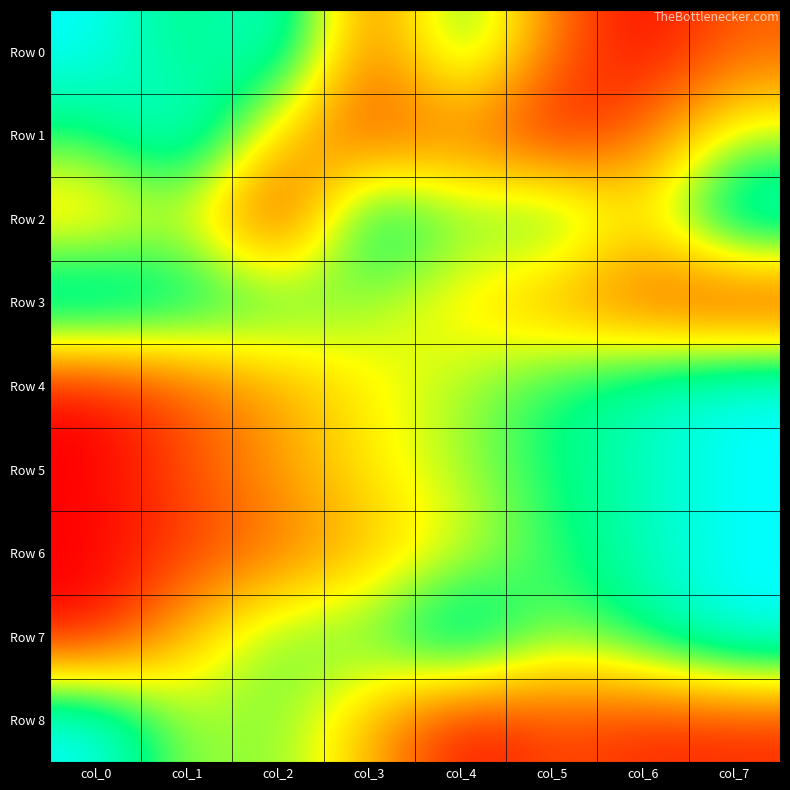

Reading left to right, extract all data points from this chart.

Row 0: col_0=1.0	col_1=0.7	col_2=1.0	col_3=0.2	col_4=0.7	col_5=0.2	col_6=0.0	col_7=0.2
Row 1: col_0=0.7	col_1=1.0	col_2=0.4	col_3=0.1	col_4=0.2	col_5=0.0	col_6=0.2	col_7=0.6
Row 2: col_0=0.4	col_1=0.5	col_2=0.0	col_3=0.9	col_4=0.6	col_5=0.8	col_6=0.4	col_7=1.0
Row 3: col_0=1.0	col_1=0.9	col_2=0.8	col_3=0.6	col_4=0.4	col_5=0.3	col_6=0.1	col_7=0.0
Row 4: col_0=0.0	col_1=0.2	col_2=0.3	col_3=0.5	col_4=0.6	col_5=0.7	col_6=0.9	col_7=1.0
Row 5: col_0=0.0	col_1=0.2	col_2=0.3	col_3=0.5	col_4=0.6	col_5=0.7	col_6=0.9	col_7=1.0
Row 6: col_0=0.0	col_1=0.1	col_2=0.2	col_3=0.4	col_4=0.5	col_5=0.7	col_6=0.9	col_7=1.0
Row 7: col_0=0.0	col_1=0.4	col_2=0.7	col_3=0.7	col_4=1.0	col_5=0.6	col_6=0.8	col_7=1.0
Row 8: col_0=1.0	col_1=0.6	col_2=0.6	col_3=0.4	col_4=0.0	col_5=0.1	col_6=0.1	col_7=0.1